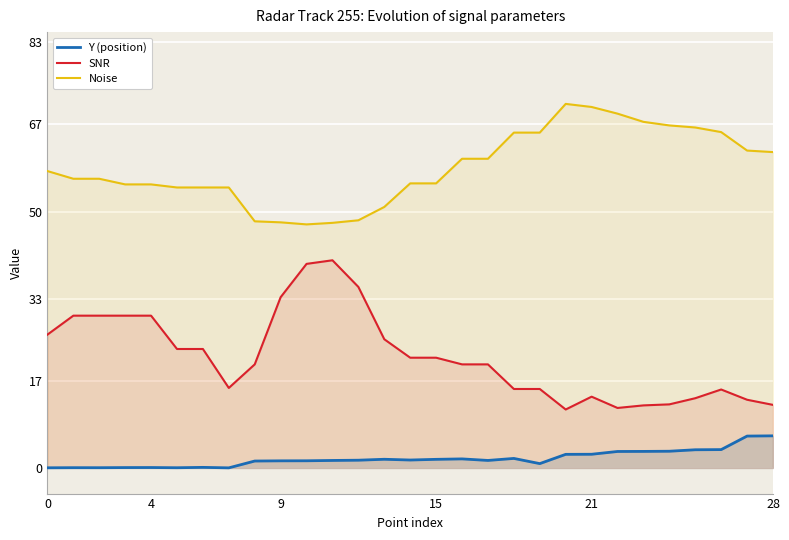

What are all the series names shown in the legend?

Y (position), SNR, Noise